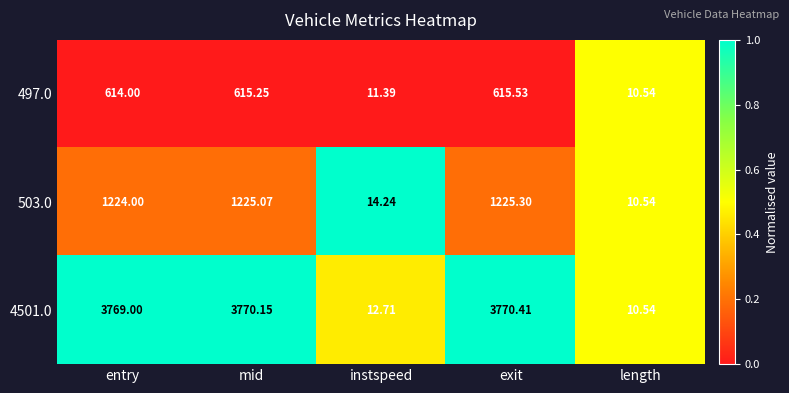

Count the number of categories in the chart.

5